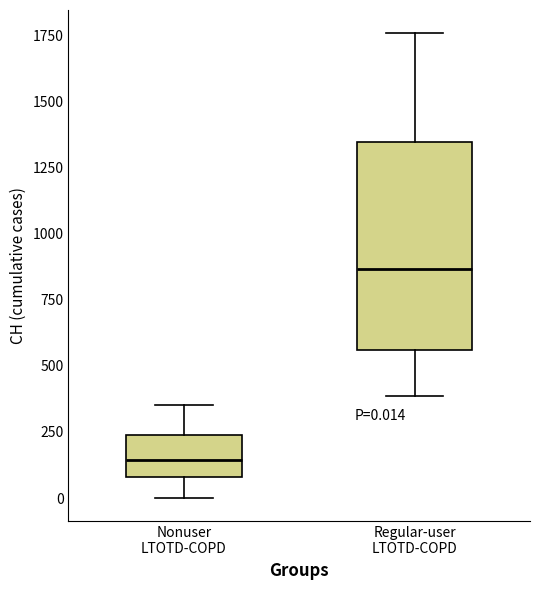

Which box's median line is the lowest?

Nonuser LTOTD-COPD